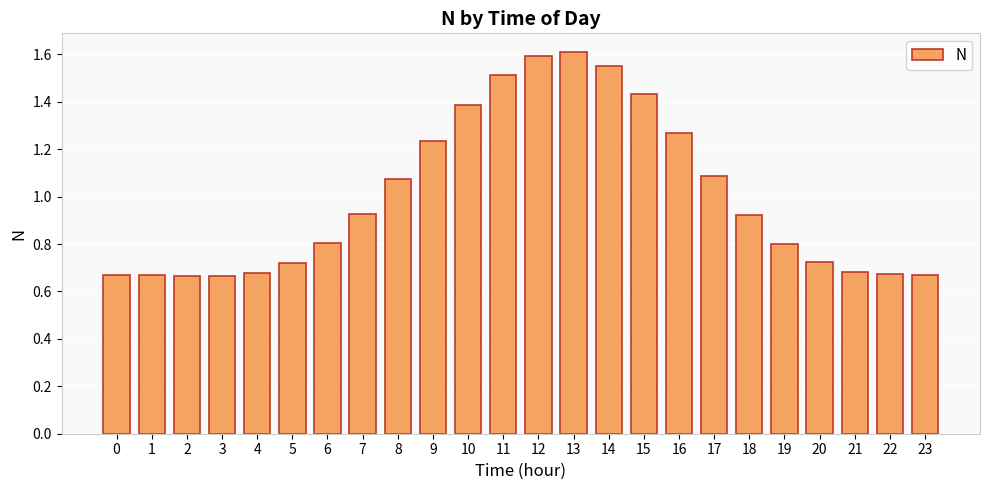

What is the average value?

1.0